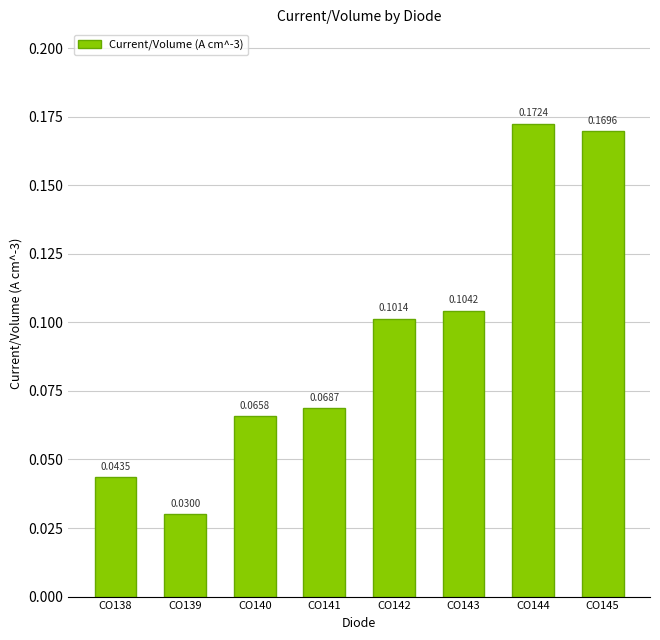

What is the change in value from CO138 to CO143?

+0.1